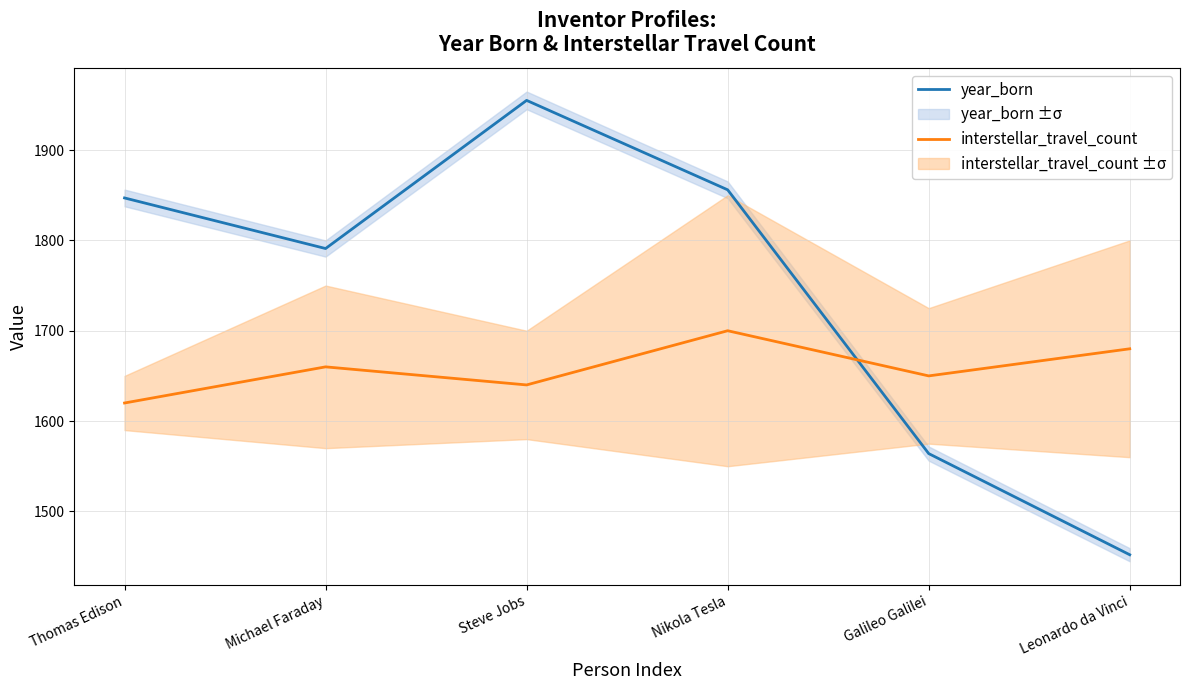

What is the maximum value for year_born?

1955